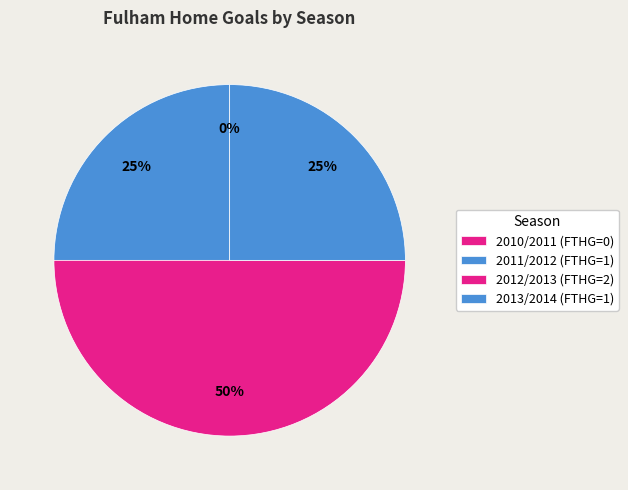

To the nearest percent, what is the difference between the 2011/2012 and 2012/2013 slice percentages?

25%